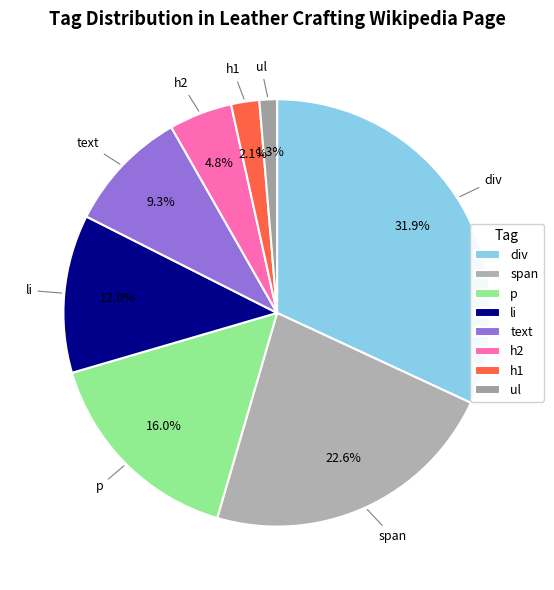

Which slice is the smallest?

ul